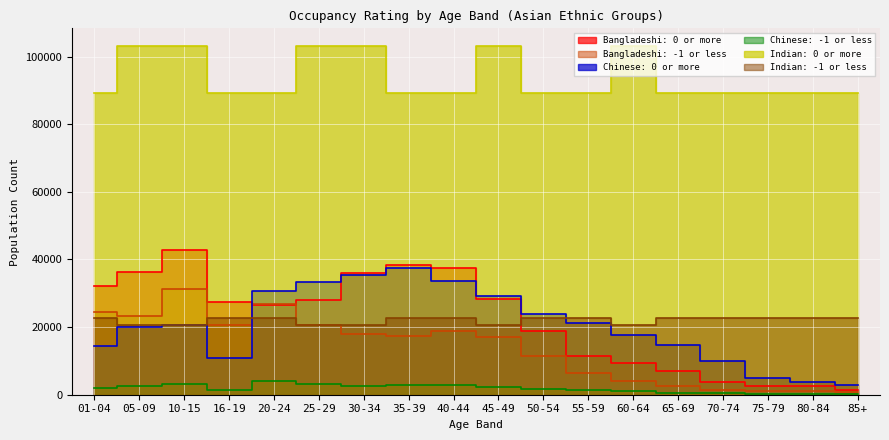

List the labels in order of Bangladeshi: 0 or more value, smallest first.

85+, 75-79, 80-84, 70-74, 65-69, 60-64, 55-59, 50-54, 20-24, 16-19, 25-29, 45-49, 01-04, 30-34, 05-09, 40-44, 35-39, 10-15